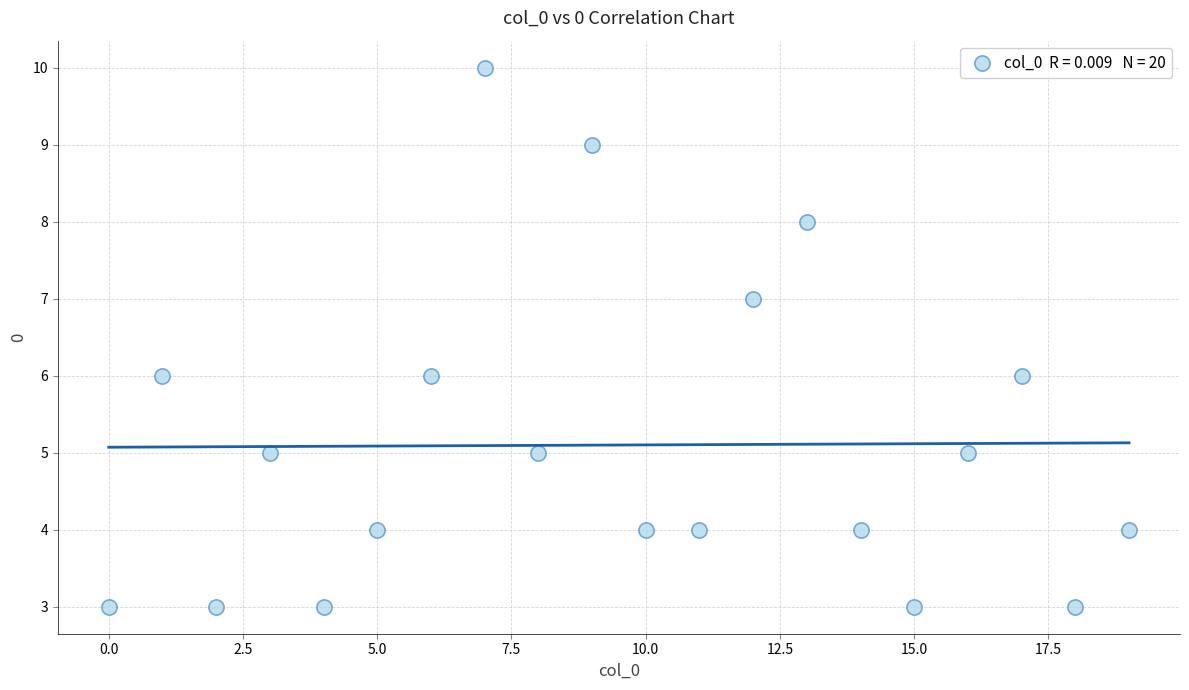

What is the range of Y values (max minus min)?

7